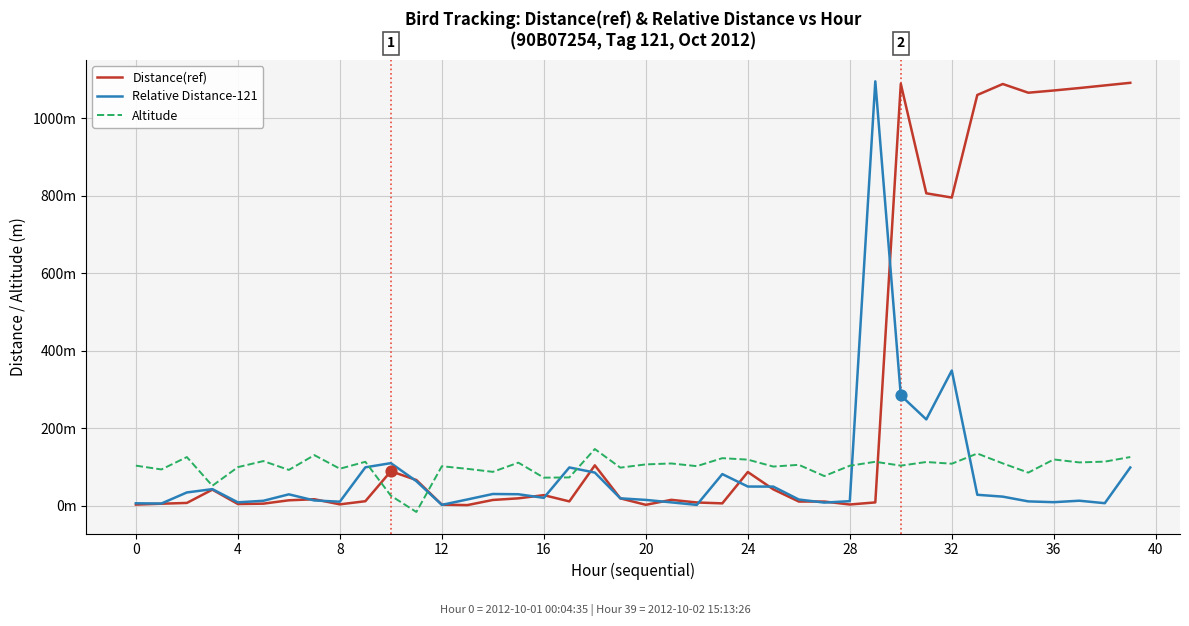

At how many categories does at least one series exceed 433?

11